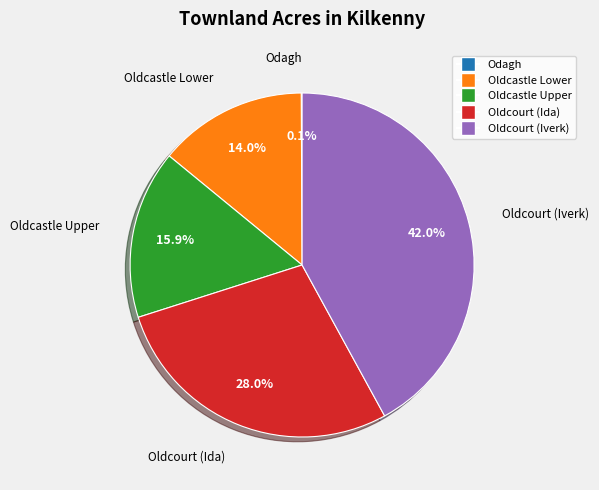

To the nearest percent, what is the combined percentage of Oldcastle Upper and Oldcastle Lower?

30%